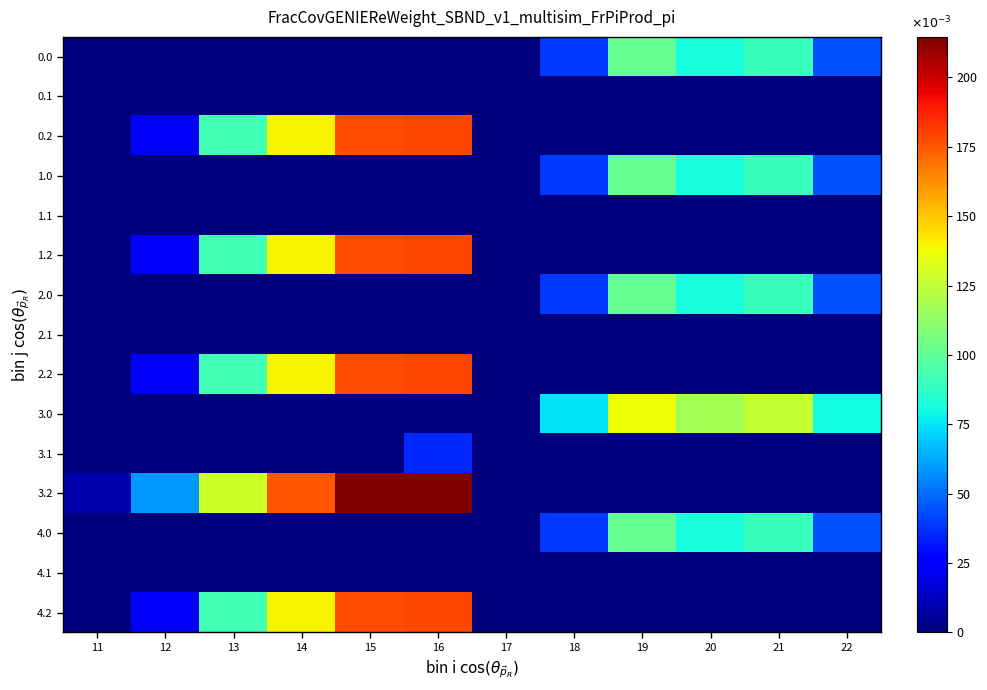

At how many categories does at least one series exceed 4?

11